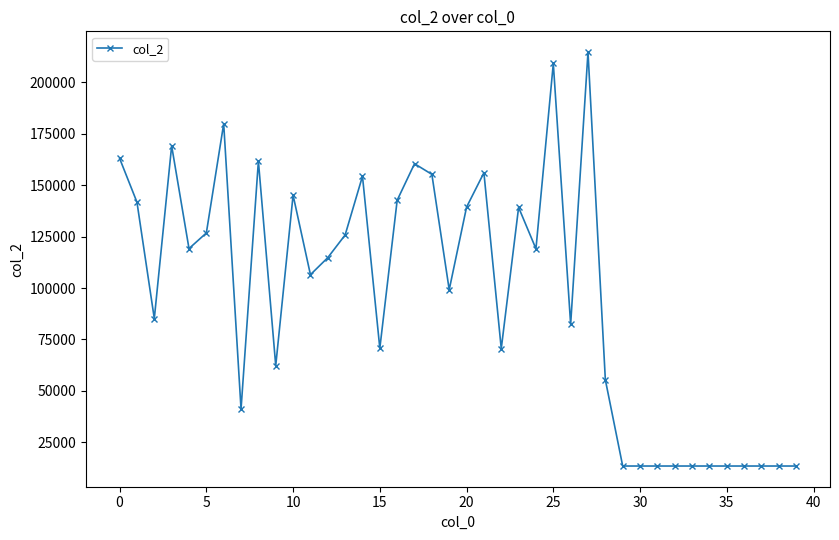

What is the maximum value shown in the chart?

214777